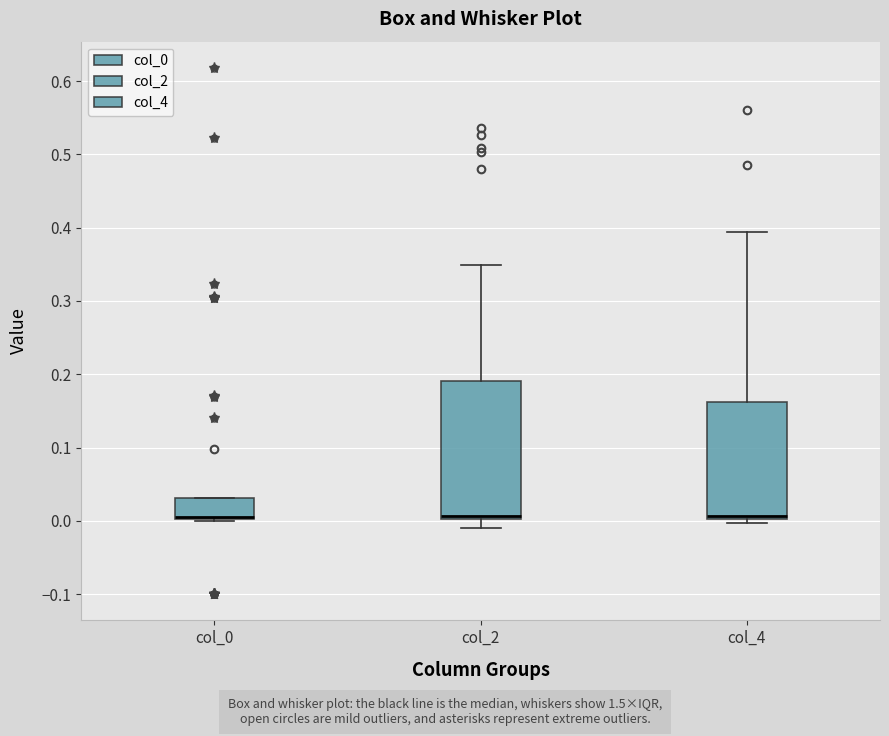

Reading left to right, read every box against the y-axis: the position of its median line, the range the box covers, and the ends of its whiskers. The values are not printed on the chart, so give them approximately, as read against the axis.

col_0: median 0.01, box 0.00 to 0.03, whiskers 0.00 to 0.03
col_2: median 0.01, box 0.00 to 0.19, whiskers -0.01 to 0.35
col_4: median 0.01, box 0.00 to 0.16, whiskers 0.00 (just below the box's lower edge) to 0.39